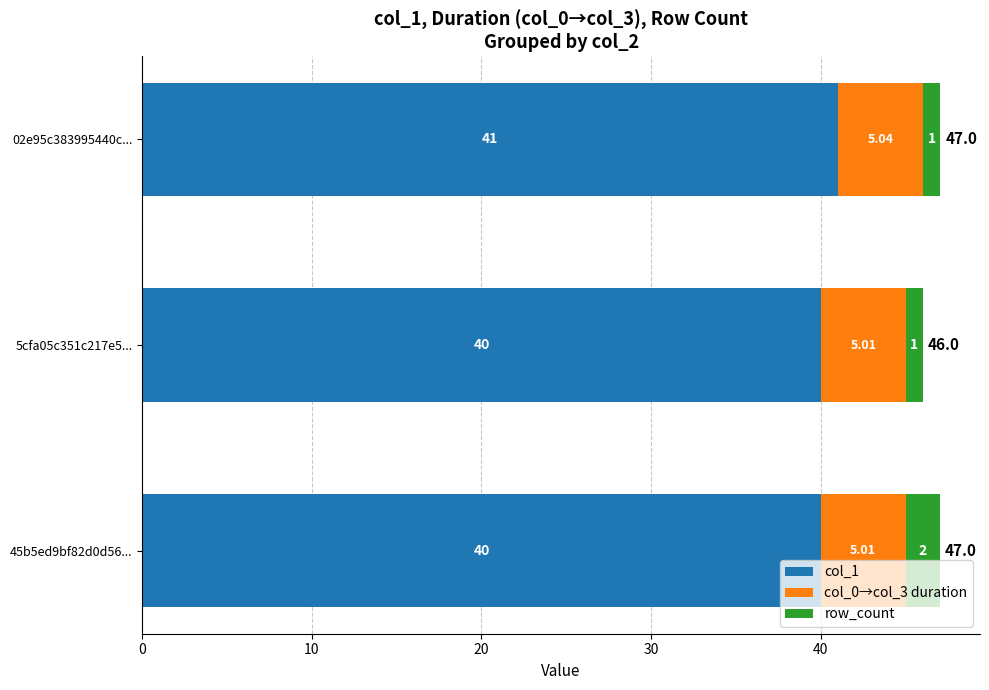

What is the difference between the maximum and minimum values in the col_1 series?

1.0